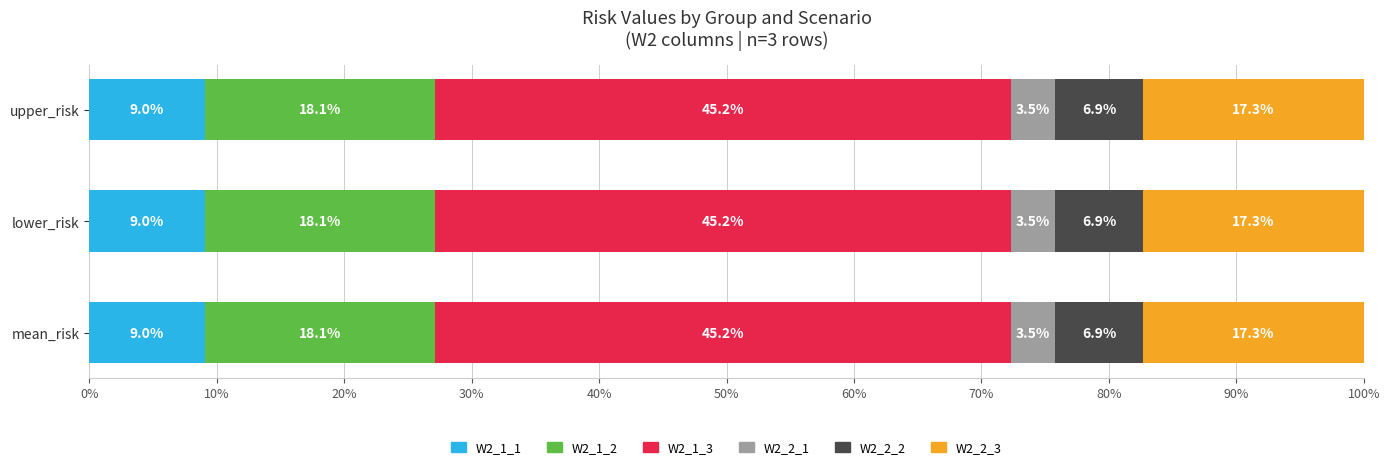

What is the lowest value of the W2_1_1 series?

9.0